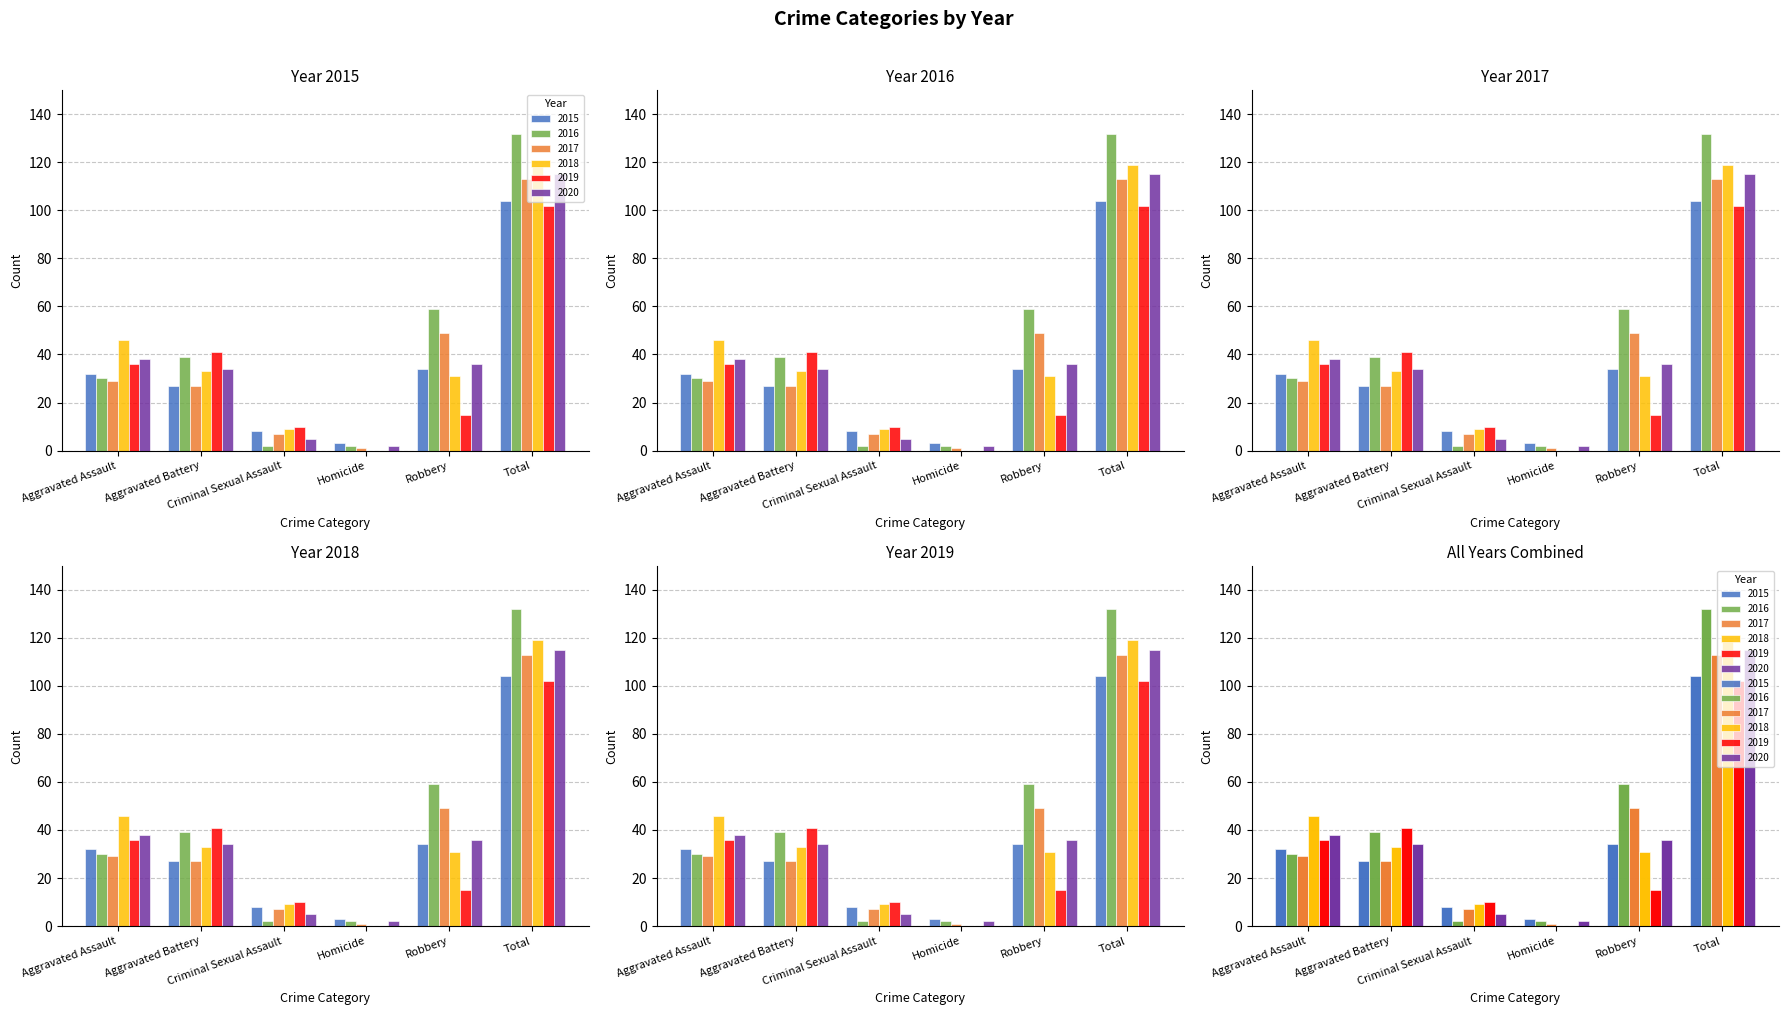

How many bars are there in total?

36